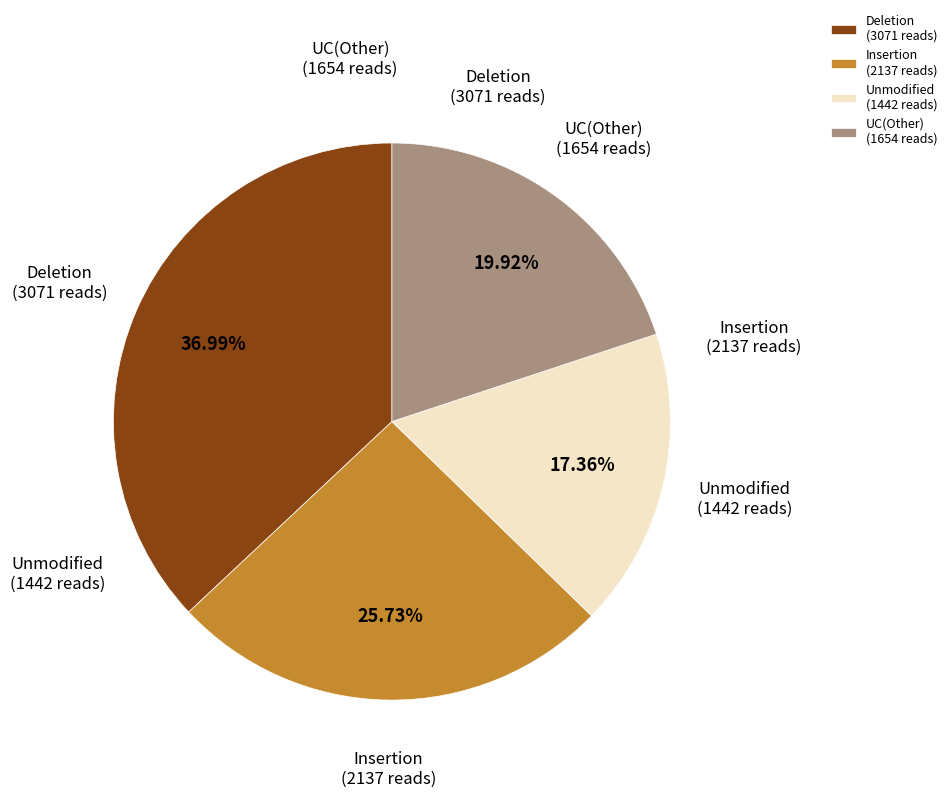

Is the sum of UC(Other) (1654 reads) and Insertion (2137 reads) greater than half?

No